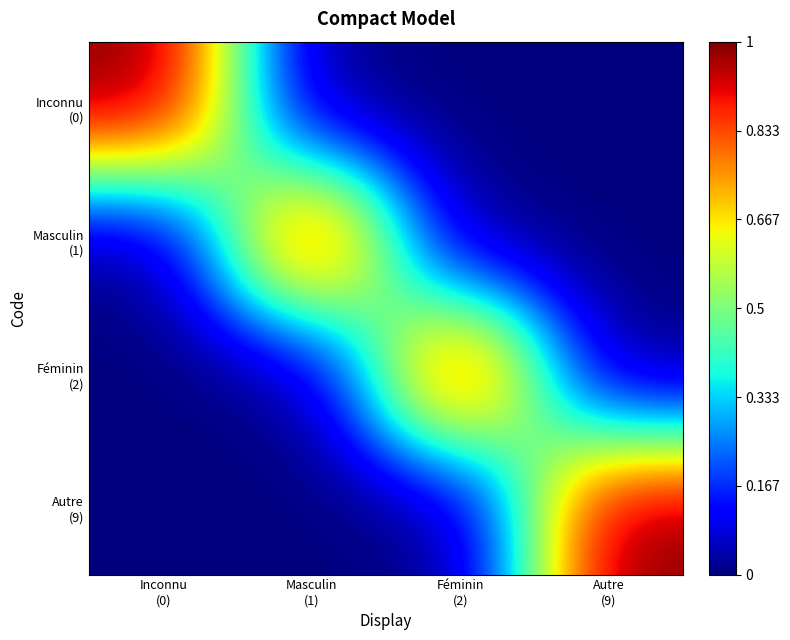

At how many categories does at least one series exceed 0?

4